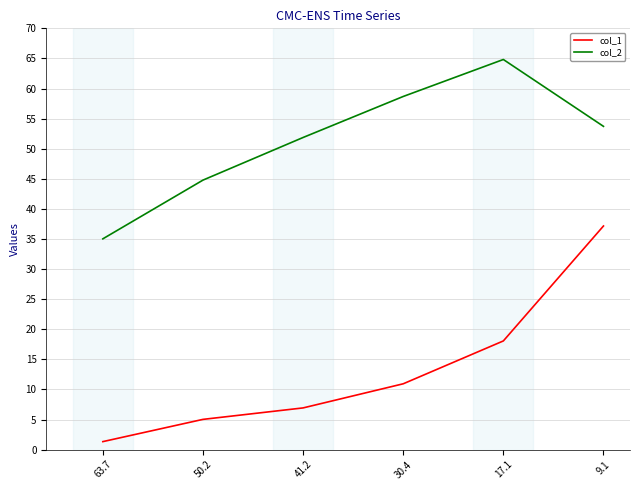

True or false: col_1 and col_2 intersect in this chart.

False